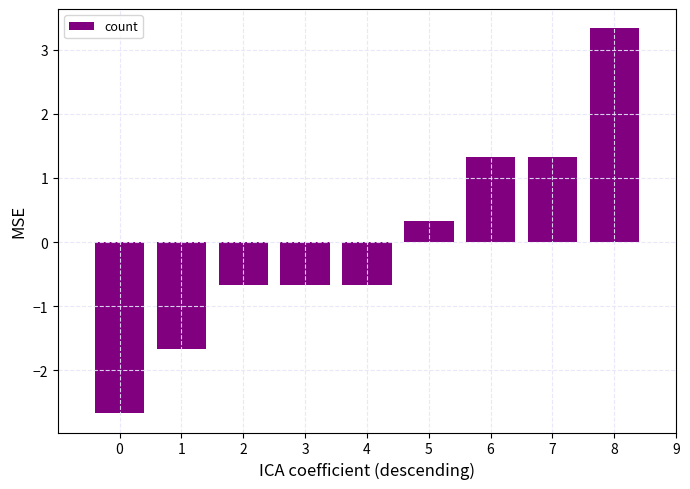

What is the value of the 3rd bar from the left?

-0.7